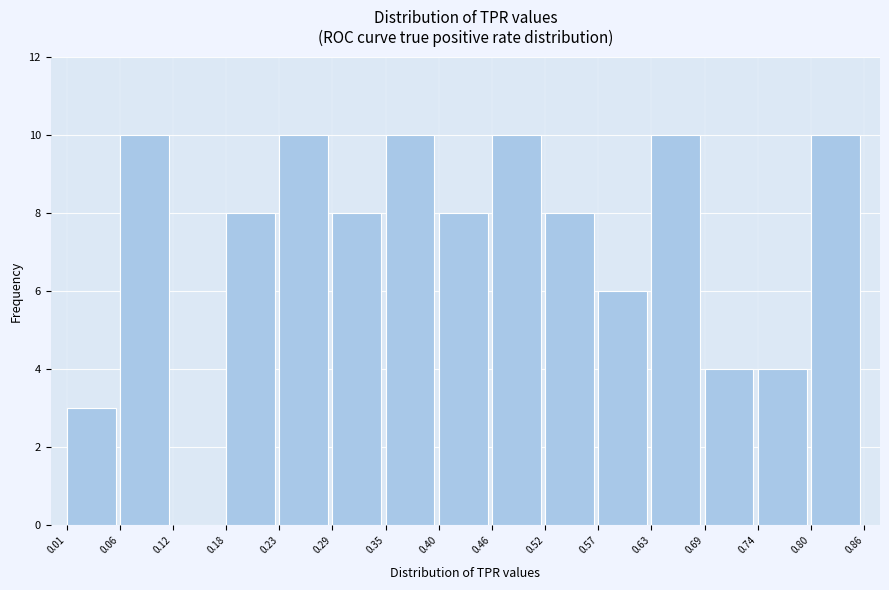

Reading left to right, transcribe this chart: for each bar, give the range it covers on the x-axis and its height. The values are not printed on the chart, so give them approximately, as read against the axis.

0.01 to 0.06: 3
0.06 to 0.12: 10
0.12 to 0.18: 0
0.18 to 0.23: 8
0.23 to 0.29: 10
0.29 to 0.35: 8
0.35 to 0.40: 10
0.40 to 0.46: 8
0.46 to 0.52: 10
0.52 to 0.57: 8
0.57 to 0.63: 6
0.63 to 0.69: 10
0.69 to 0.74: 4
0.74 to 0.80: 4
0.80 to 0.86: 10